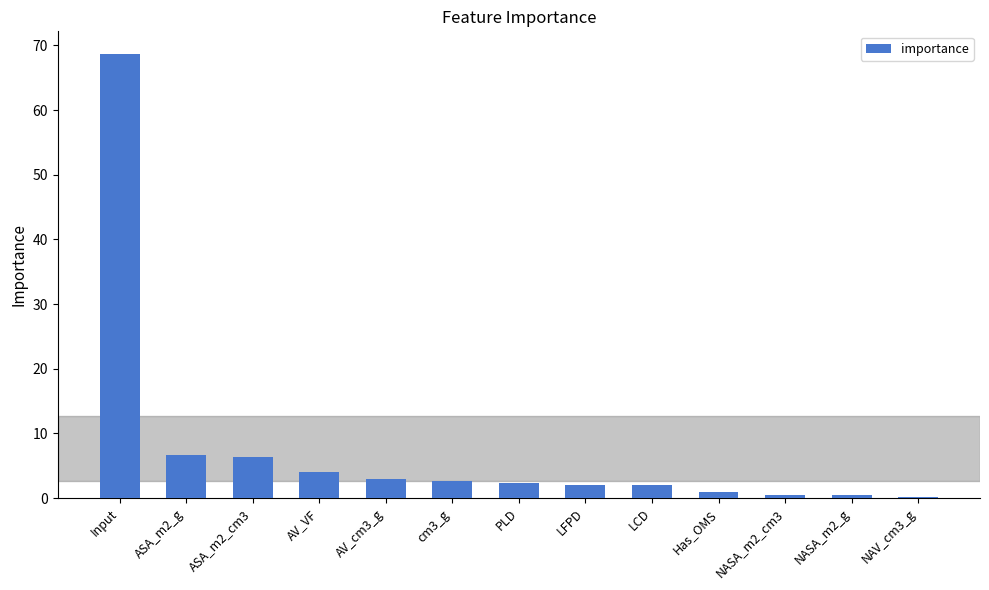

Where does the data first go above 2?

Input